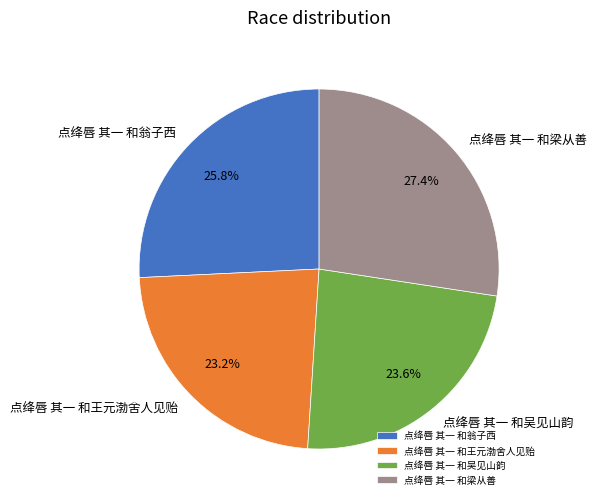

True or false: 点绛唇 其一 和梁从善 accounts for 18% of the total.

False